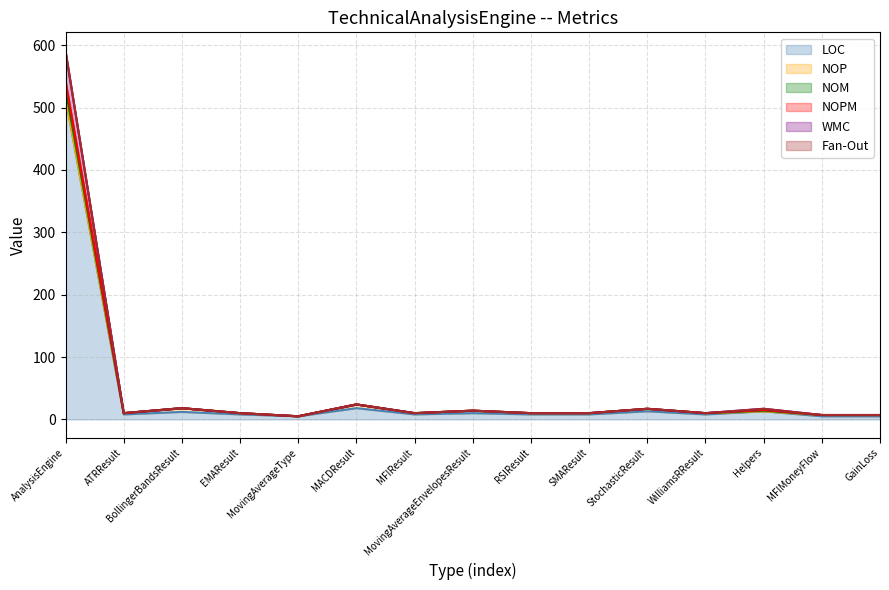

True or false: WMC has a value of 15 at MACDResult.

False